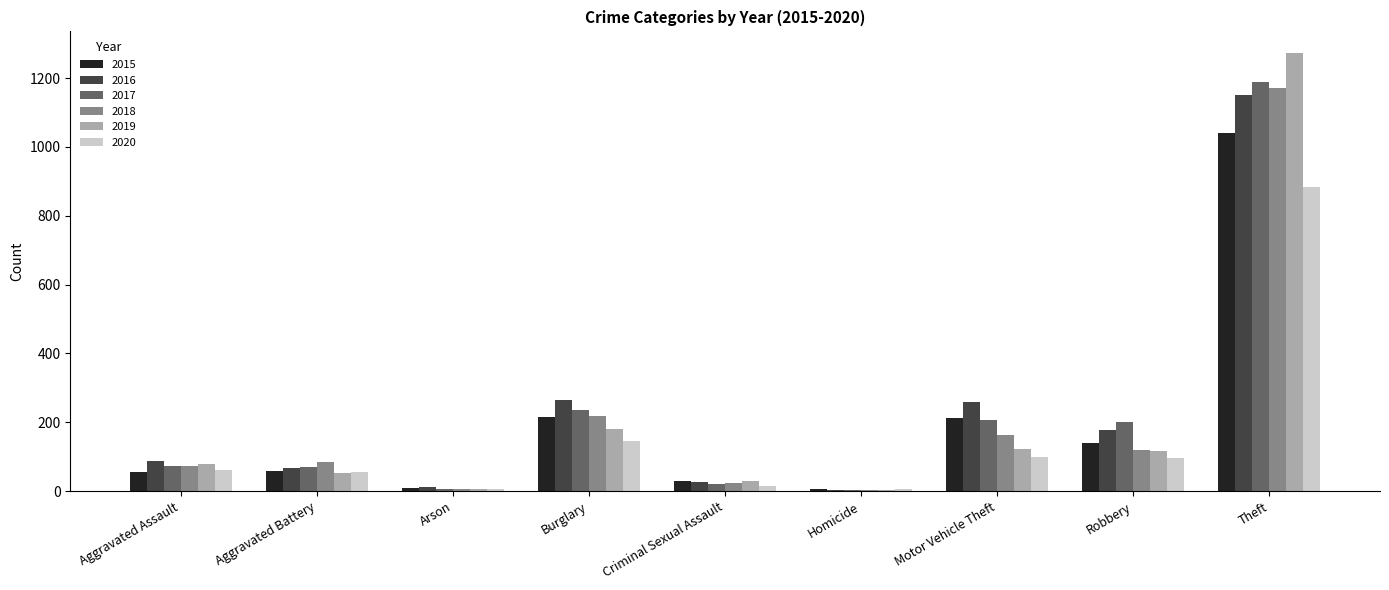

True or false: 2020 has a value of 99 at Motor Vehicle Theft.

True